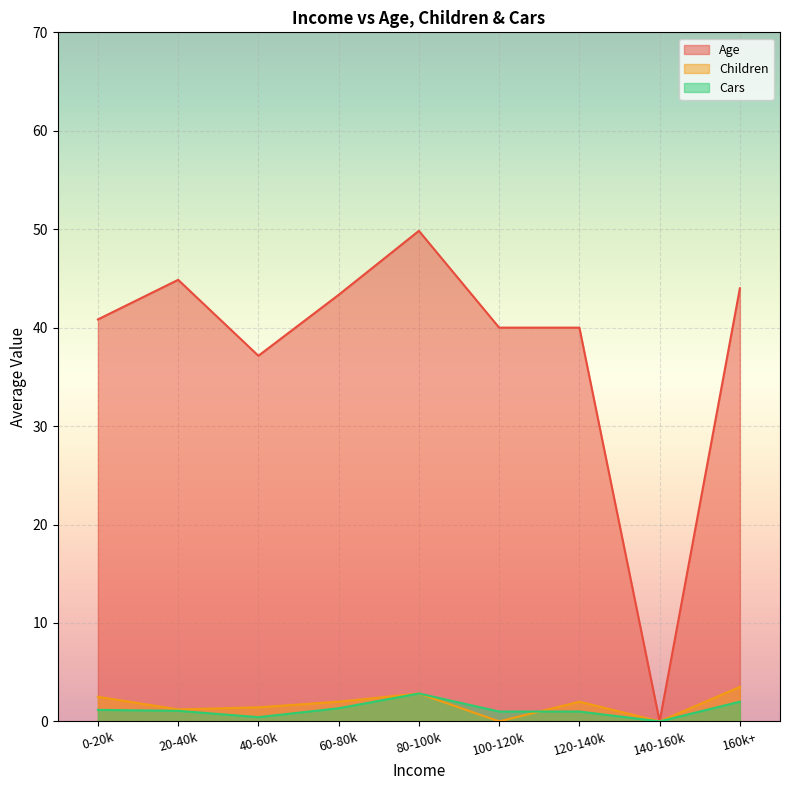

True or false: Children and Age cross at least once.

False